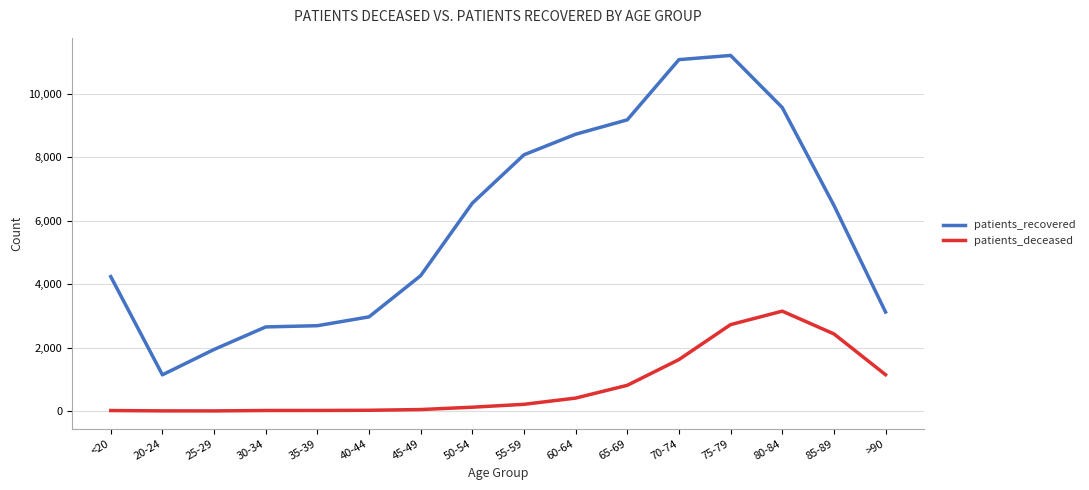

Which series has the largest total across all categories?

patients_recovered